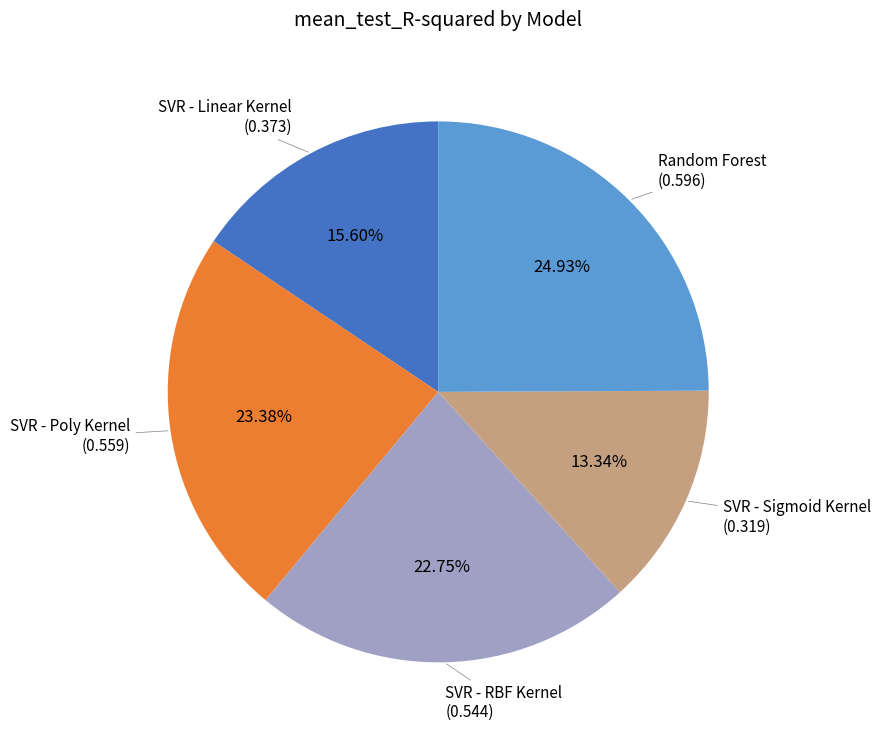

How many segments does this pie chart have?

5